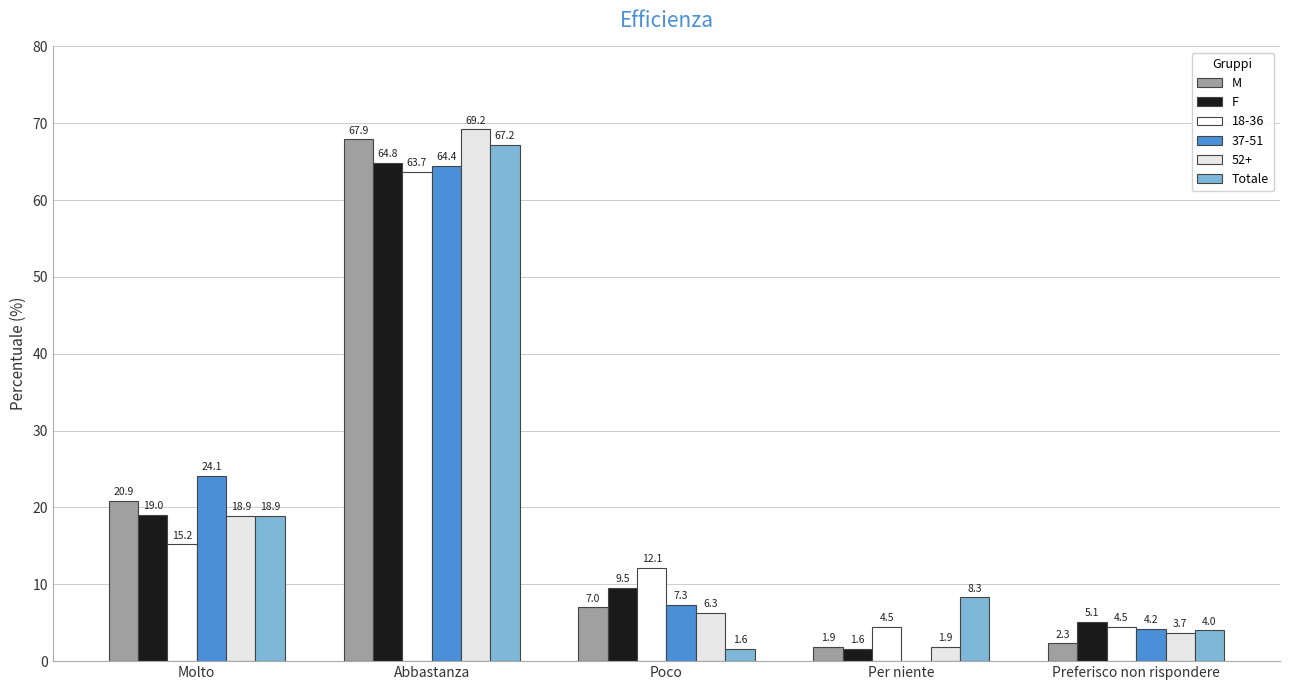

How many categories are shown in the chart?

5